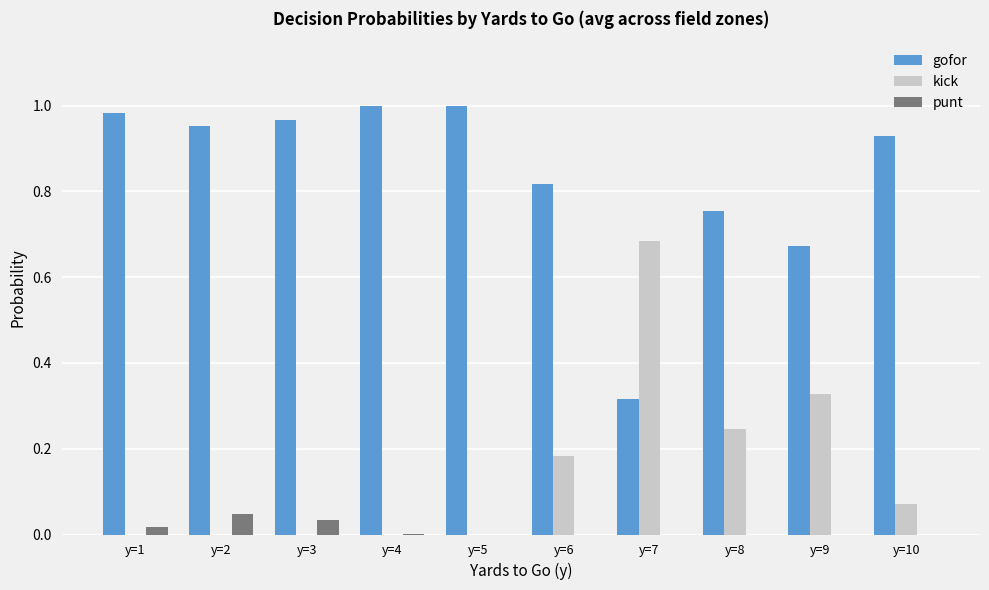

What is the sum of all gofor values?

8.4